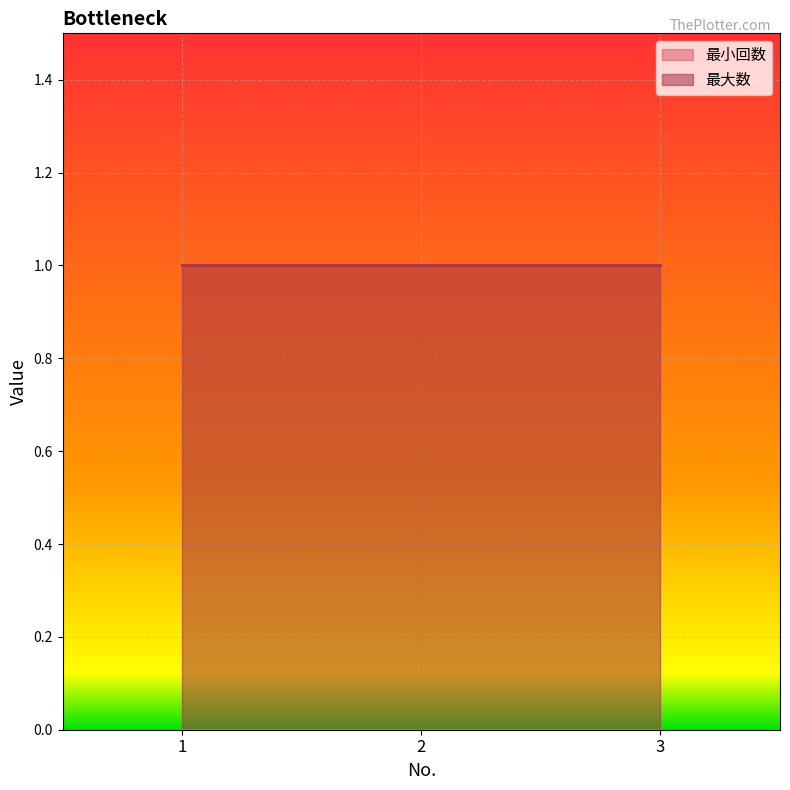

Between 2 and 3, which series saw the biggest shift?

最小回数